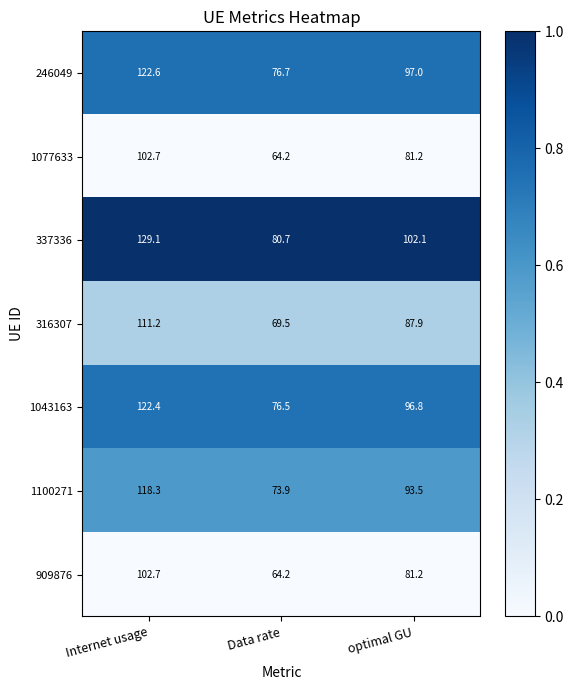

Which series has the largest total across all categories?

337336